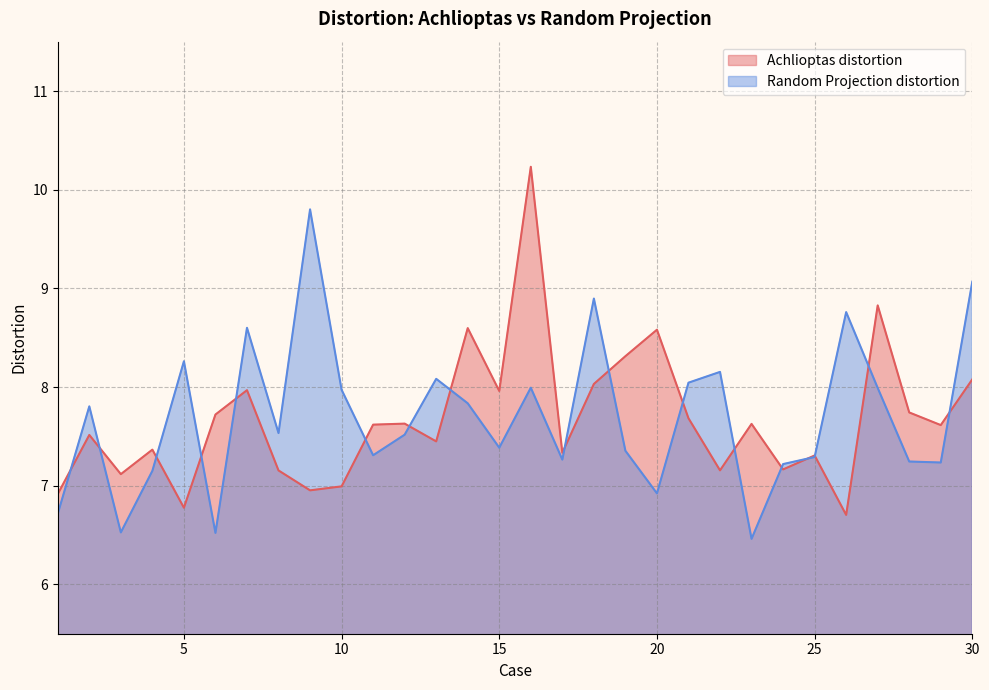

In Random Projection distortion, how many points are lower than both neighbors (excluding endpoints)?

9